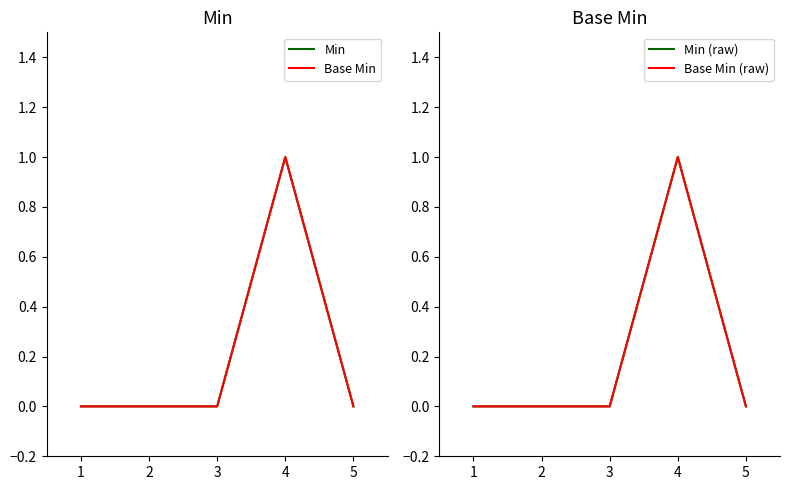

Reading right to left, what are all the values shown in this chart?

Min: 0	1	0	0	0
Base Min: 0	1	0	0	0
Min (raw): 0	1	0	0	0
Base Min (raw): 0	1	0	0	0